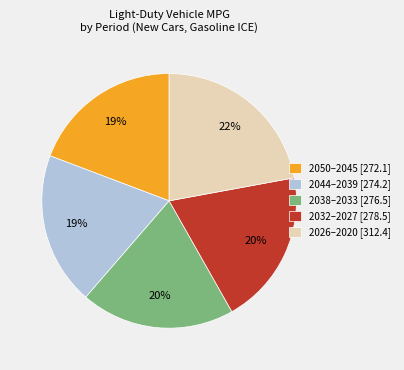

Do 2044–2039 [274.2] and 2038–2033 [276.5] together represent more than half of the pie?

No